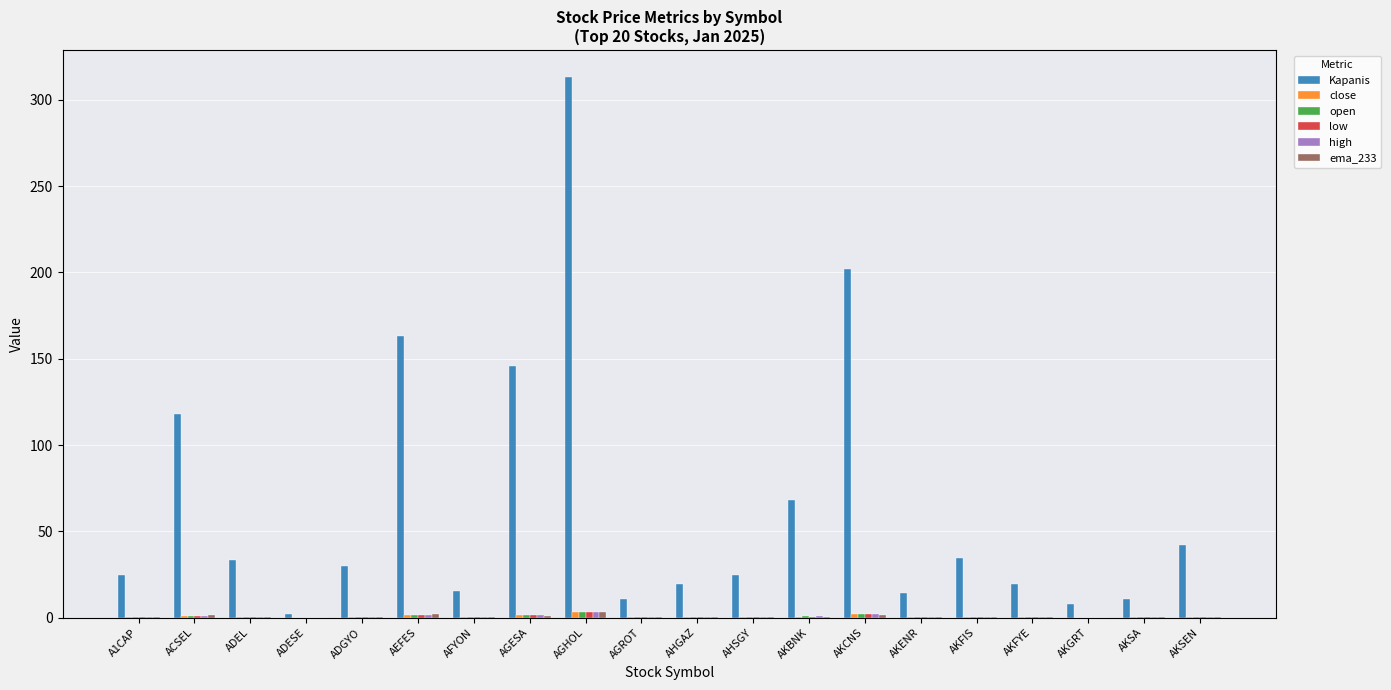

How many distinct data groups are displayed?

6